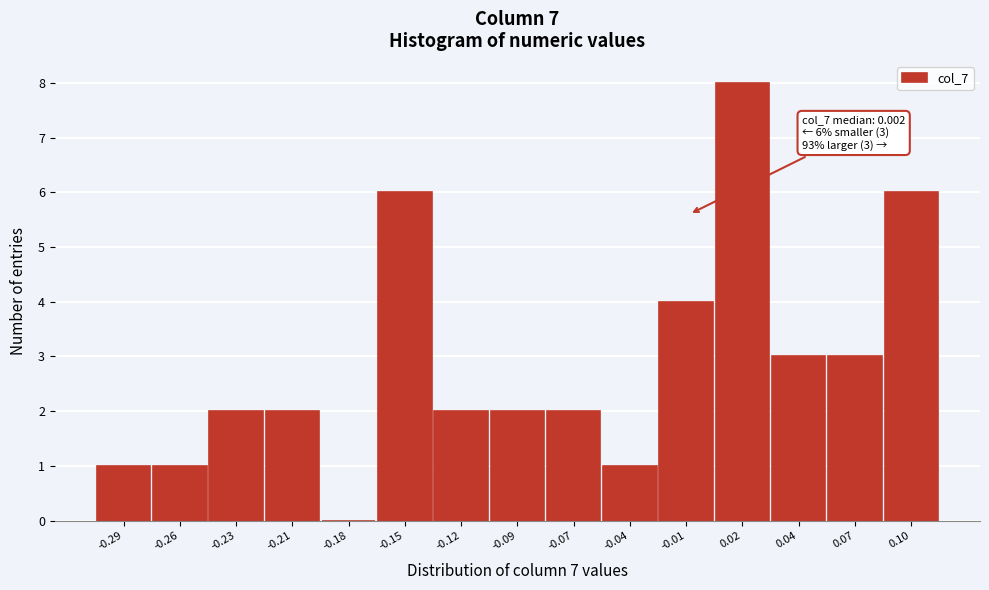

Reading left to right, what are all the values shown in this chart?

-0.29=1	-0.26=1	-0.23=2	-0.21=2	-0.18=0	-0.15=6	-0.12=2	-0.09=2	-0.07=2	-0.04=1	-0.01=4	0.02=8	0.04=3	0.07=3	0.10=6